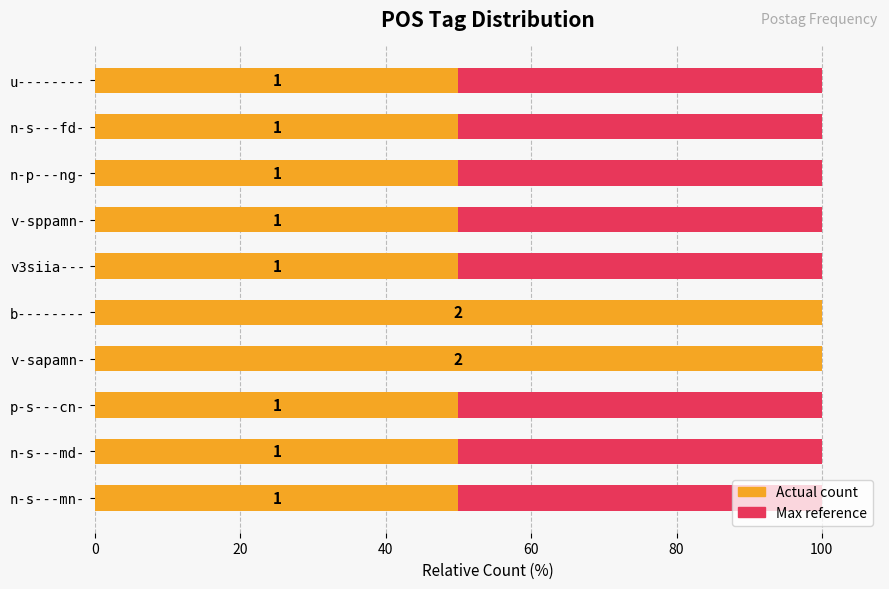

What is the average value of the Actual count series?

60.0